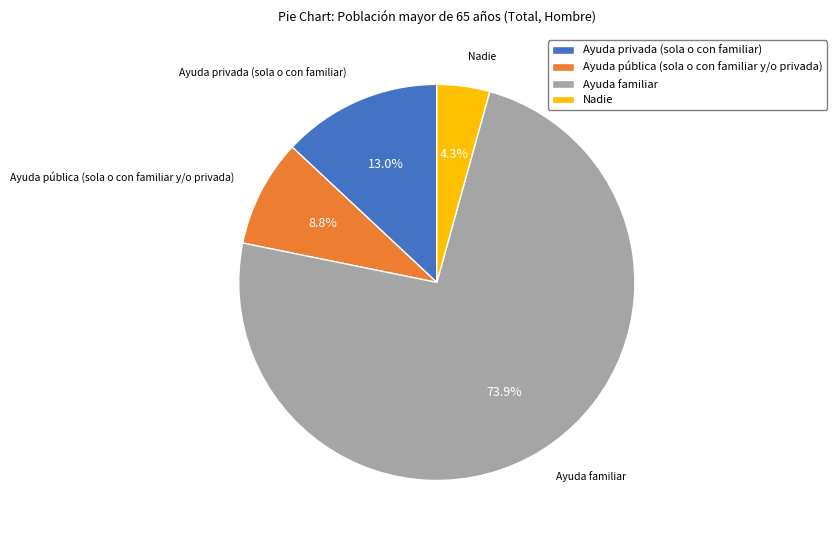

Rank the categories by value from lowest to highest.

Nadie, Ayuda pública (sola o con familiar y/o privada), Ayuda privada (sola o con familiar), Ayuda familiar